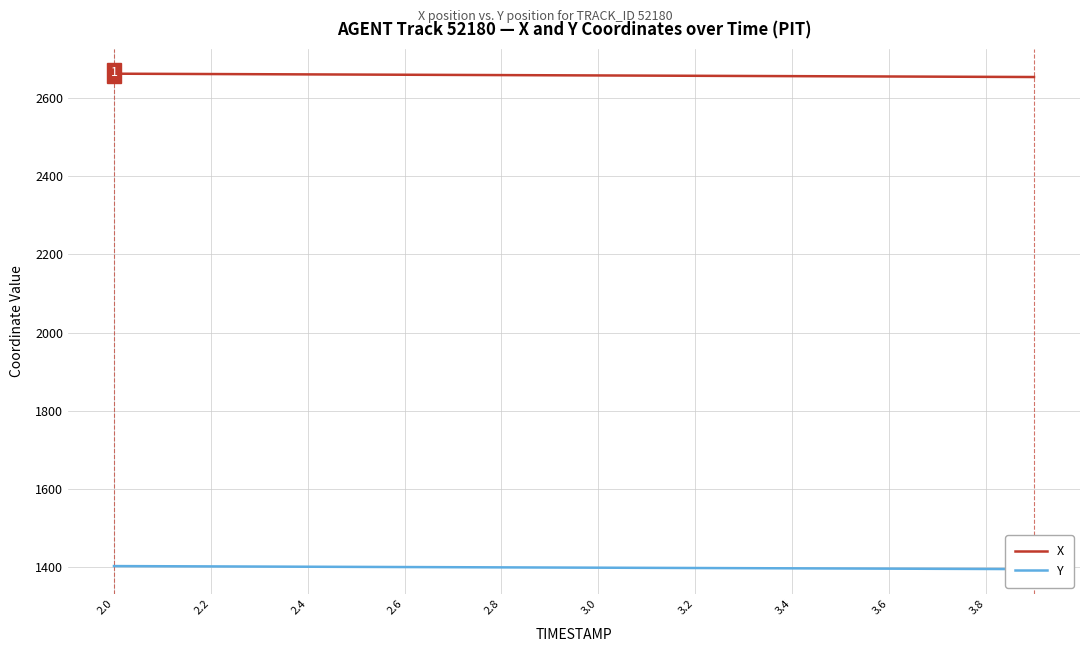

What is the lowest value of the X series?

2655.0